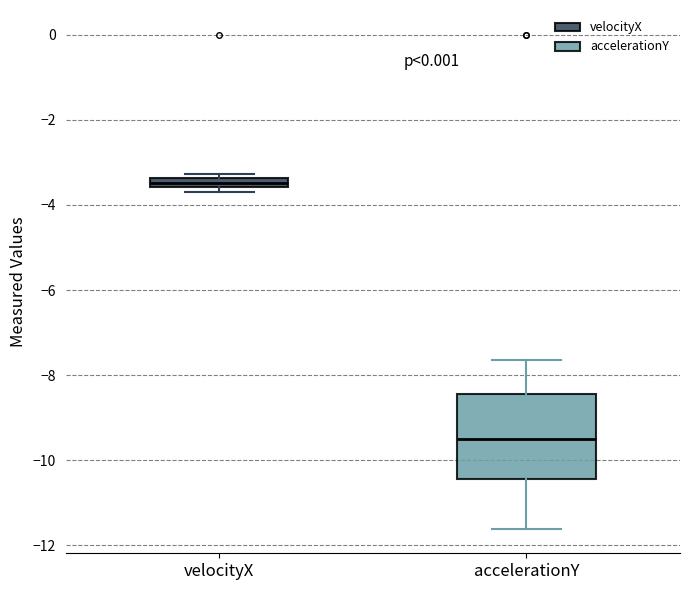

Which box has the lowest median line?

accelerationY